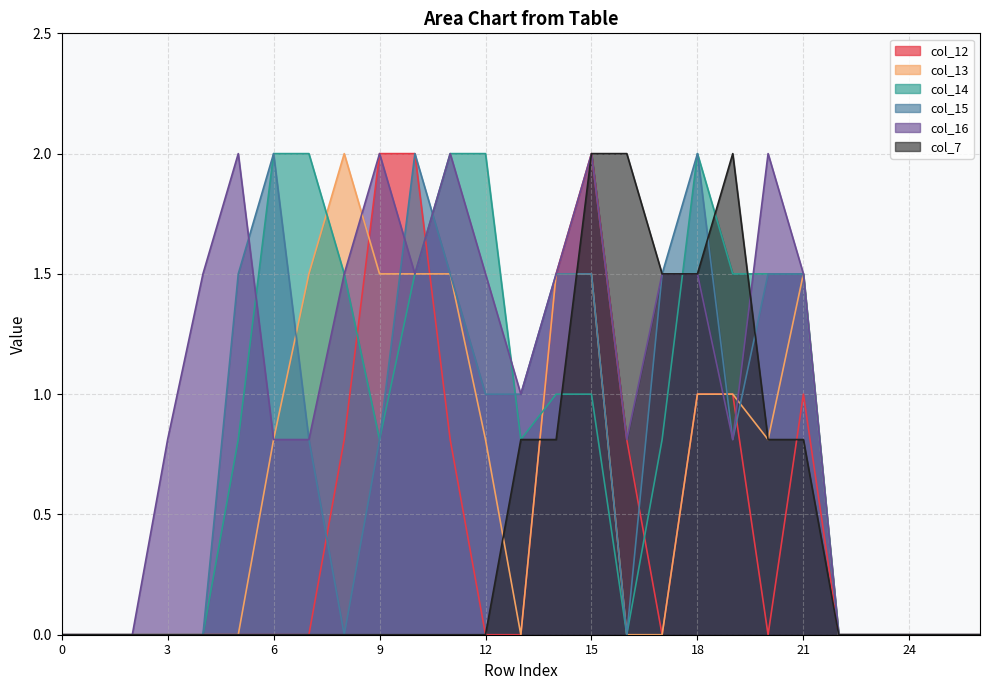

The value of col_14 at 17 is 1.3. True or false?

False